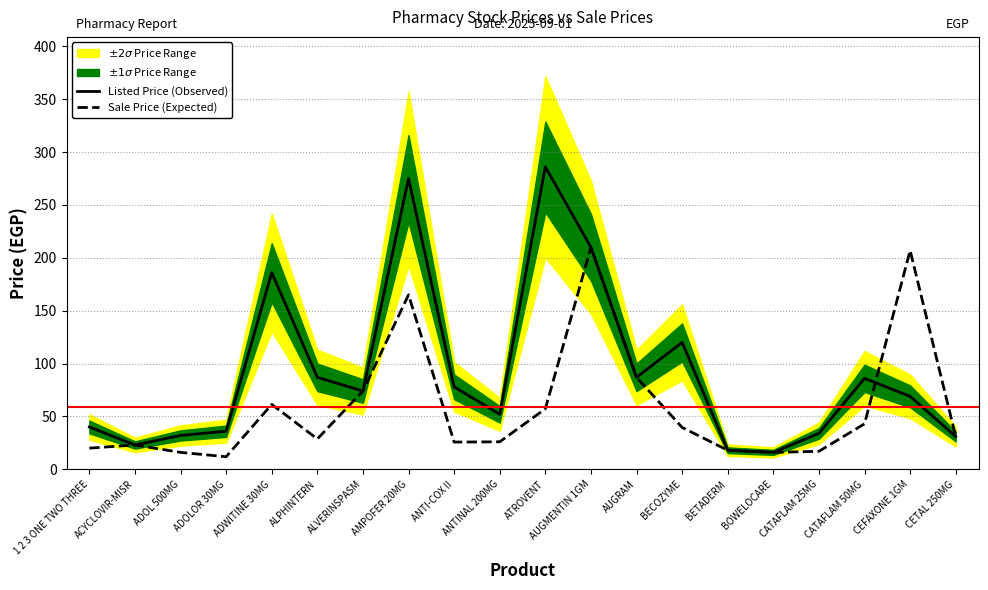

What is the difference between the second highest and second lowest values in the Sale Price (Expected) series?

191.0